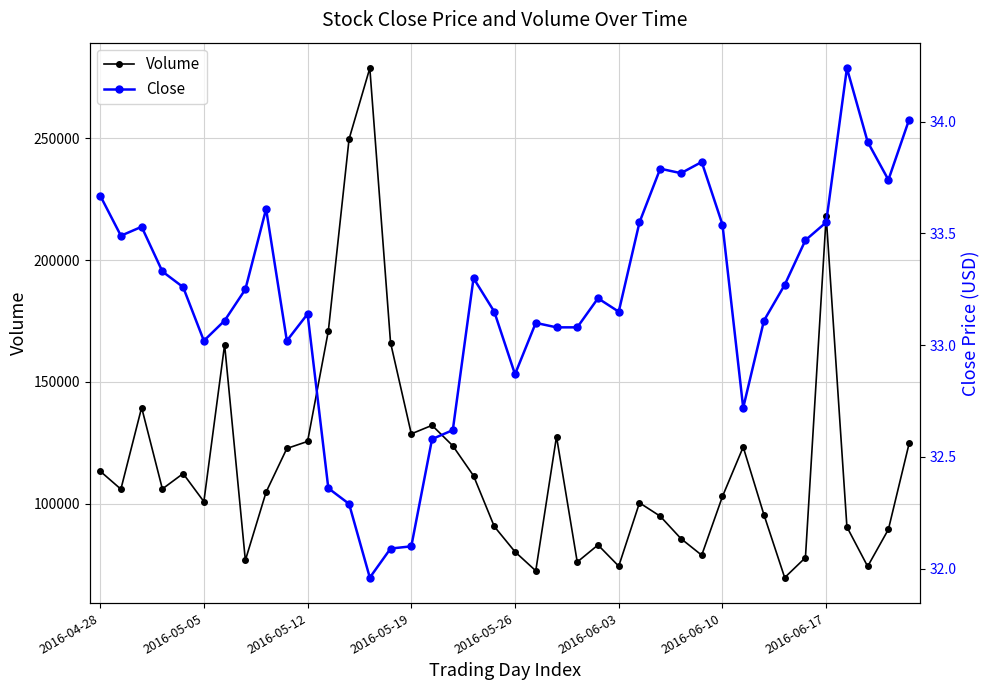

True or false: Volume and Close cross at least once.

False